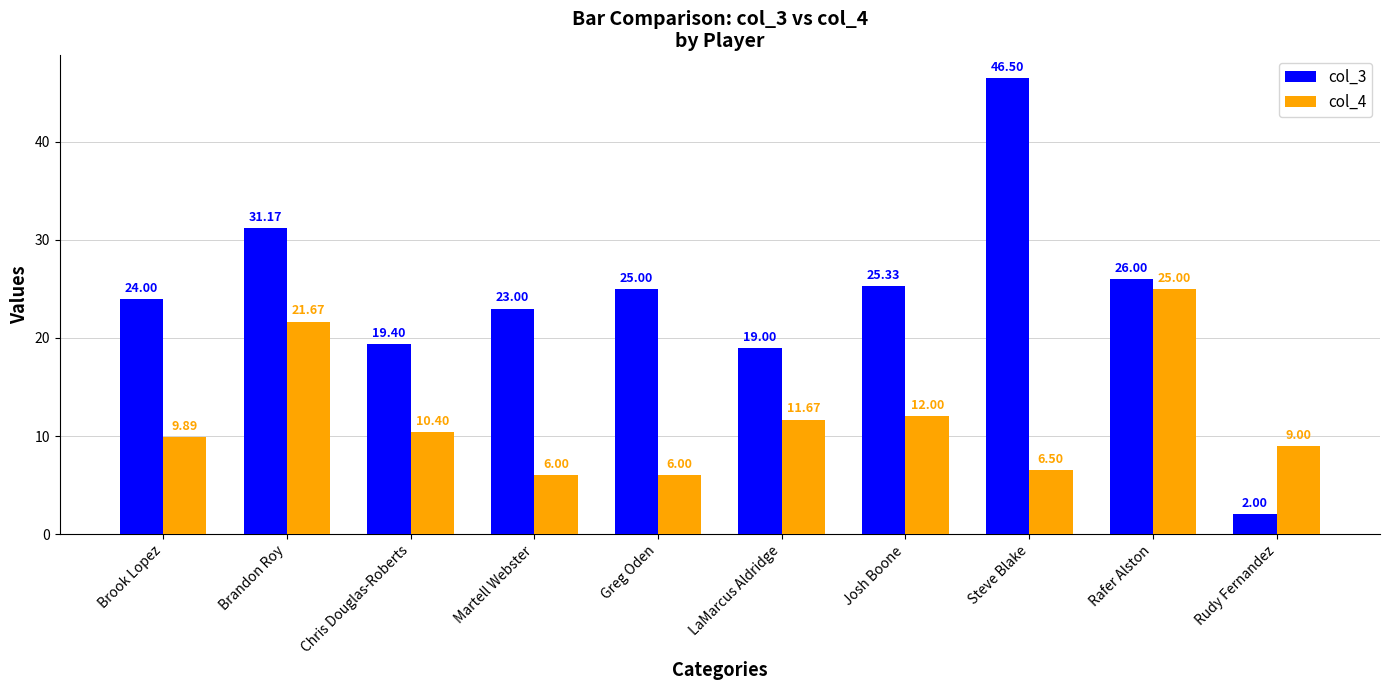

What is the value of the col_3 bar at the 10th from the left?

2.0